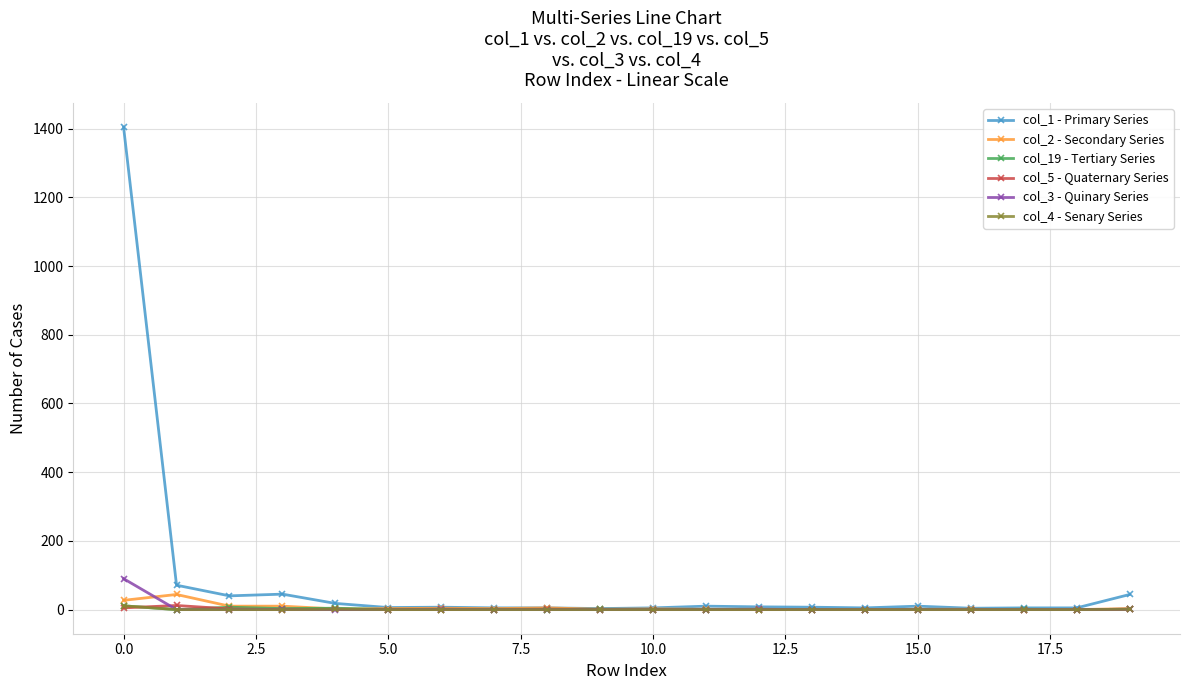

What is the maximum value shown in the chart?

1404